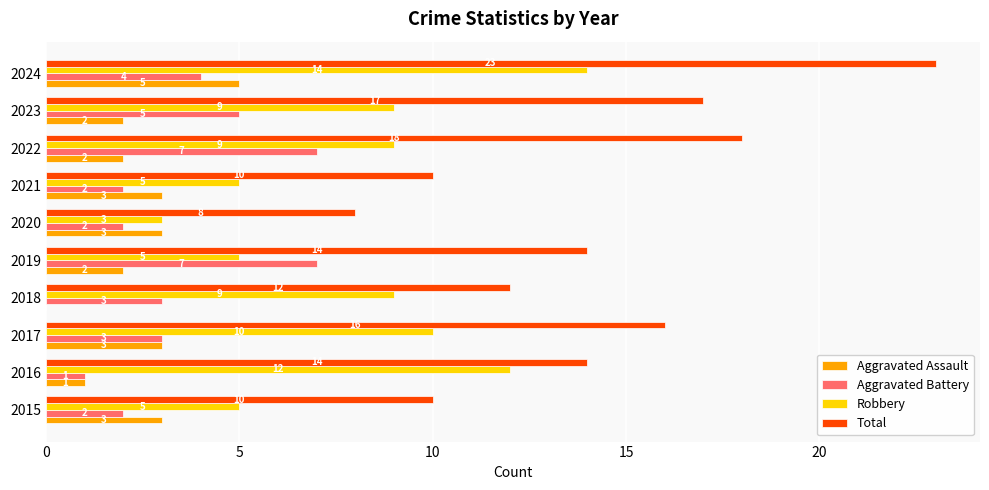

How many categories are shown in the chart?

10